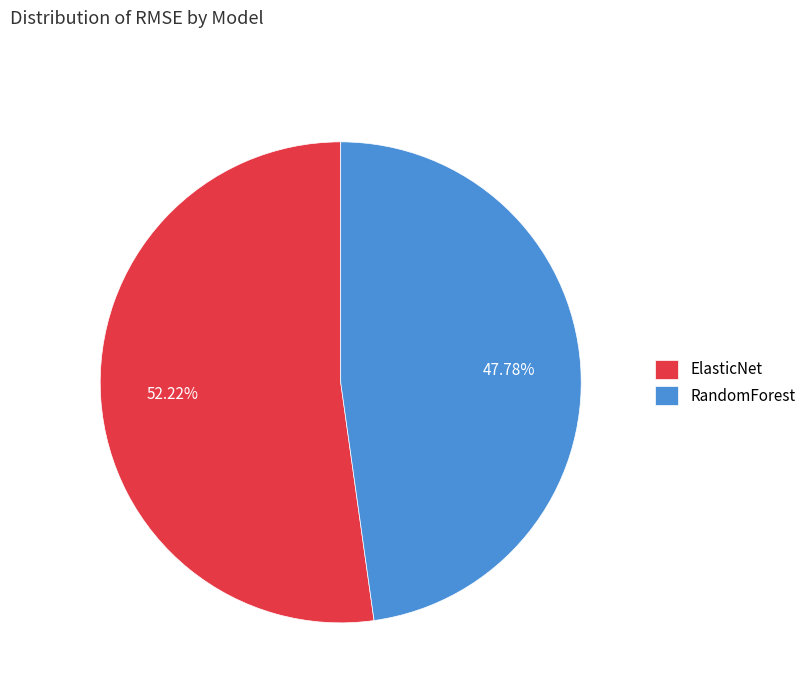

True or false: RandomForest accounts for 48% of the total.

True